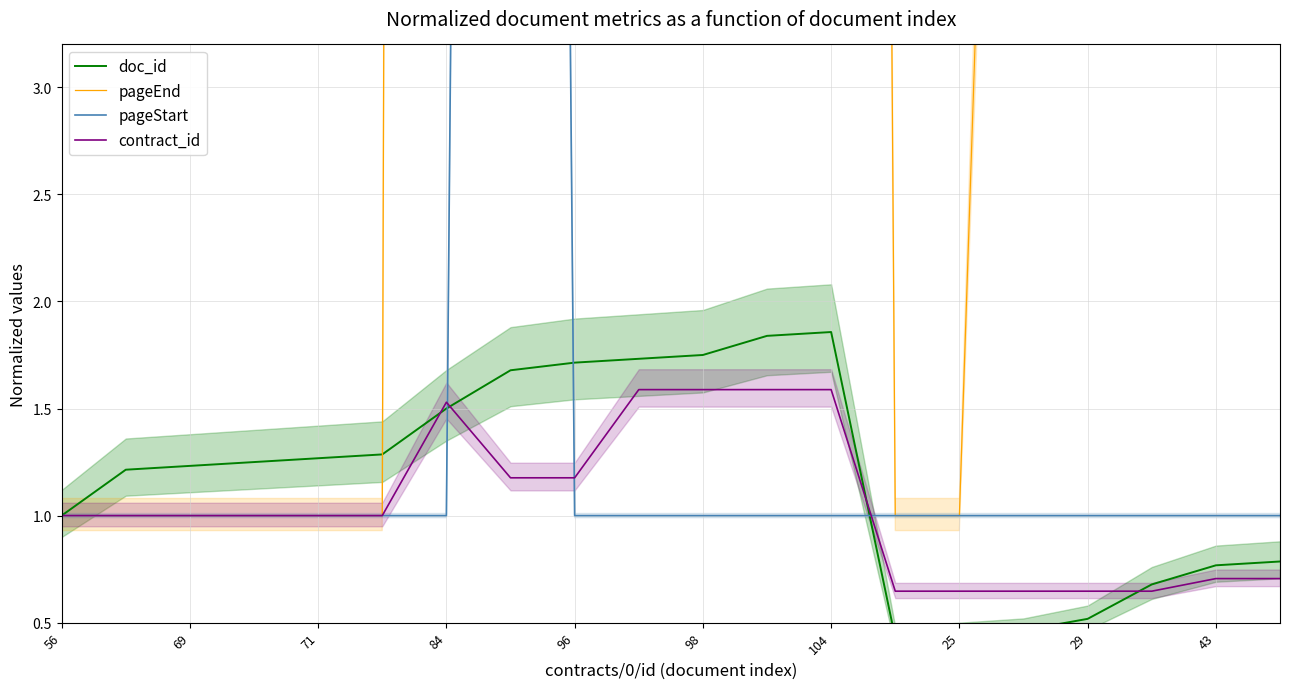

Which series has the largest range (max minus min)?

pageEnd